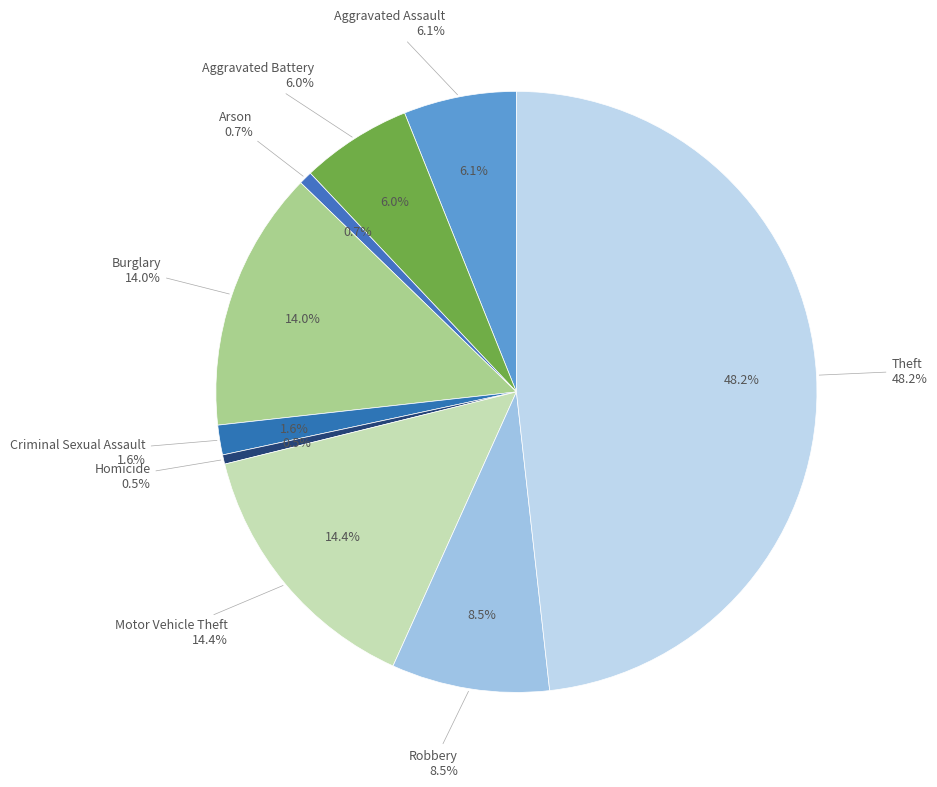

Is Homicide the majority of the pie?

No